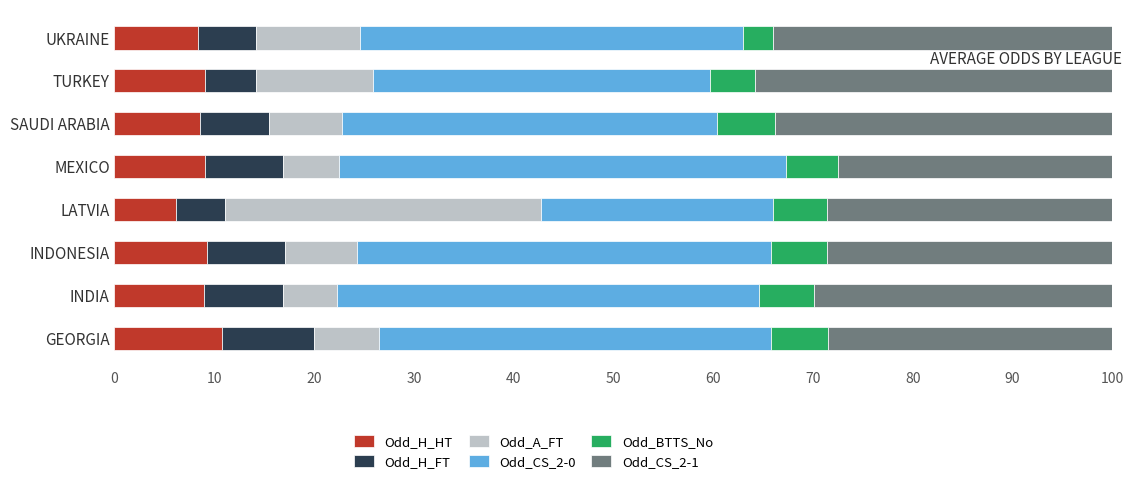

What is the average value of the Odd_H_HT series?

8.8